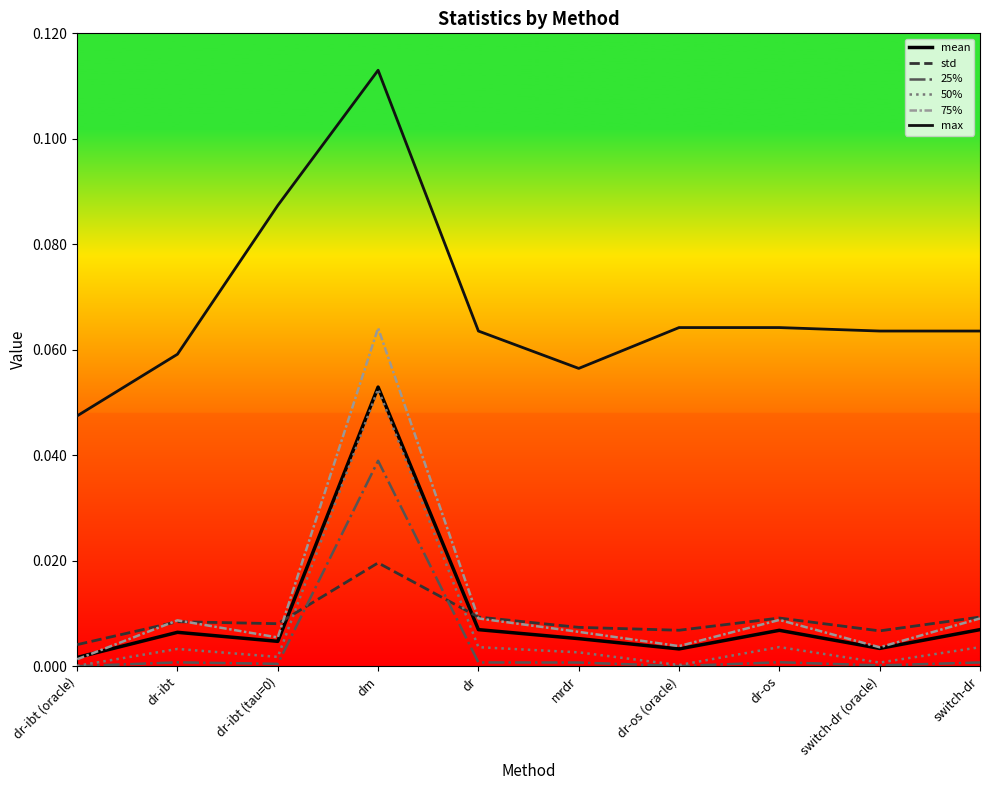

At switch-dr, list the series in order from smallest to largest.

25%, 50%, mean, 75%, std, max